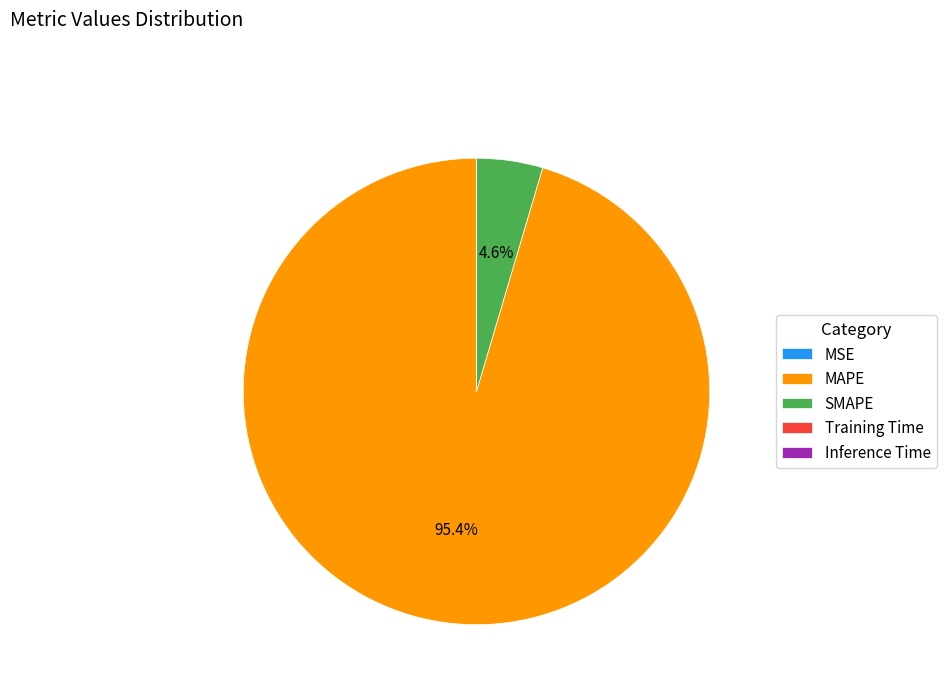

Which has a higher value, MAPE or SMAPE?

MAPE